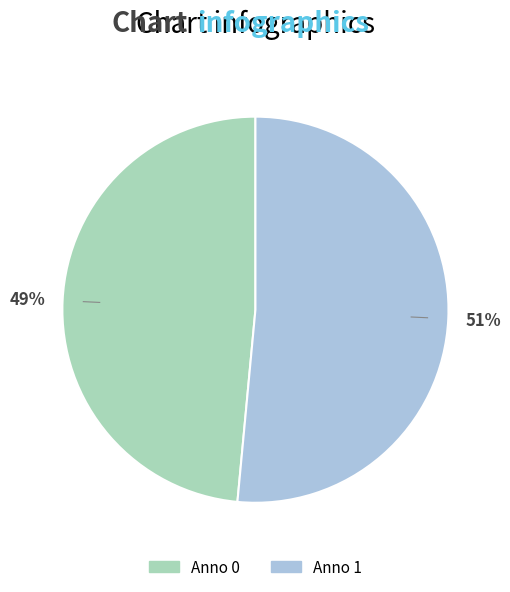

Is there a majority slice in this chart?

Yes